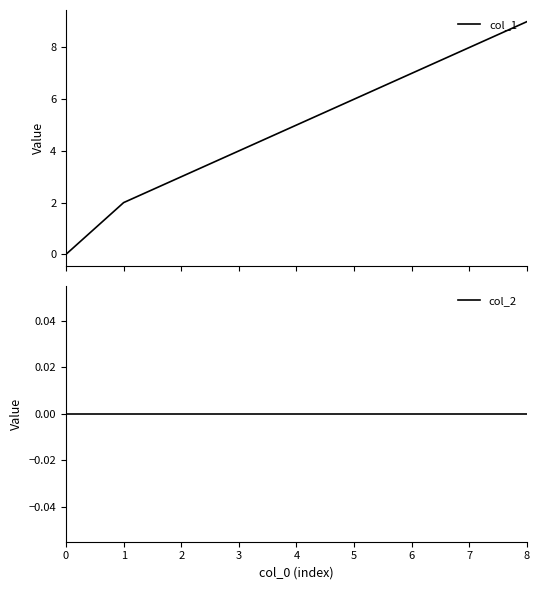

The value of col_2 at 5 is 0. True or false?

True